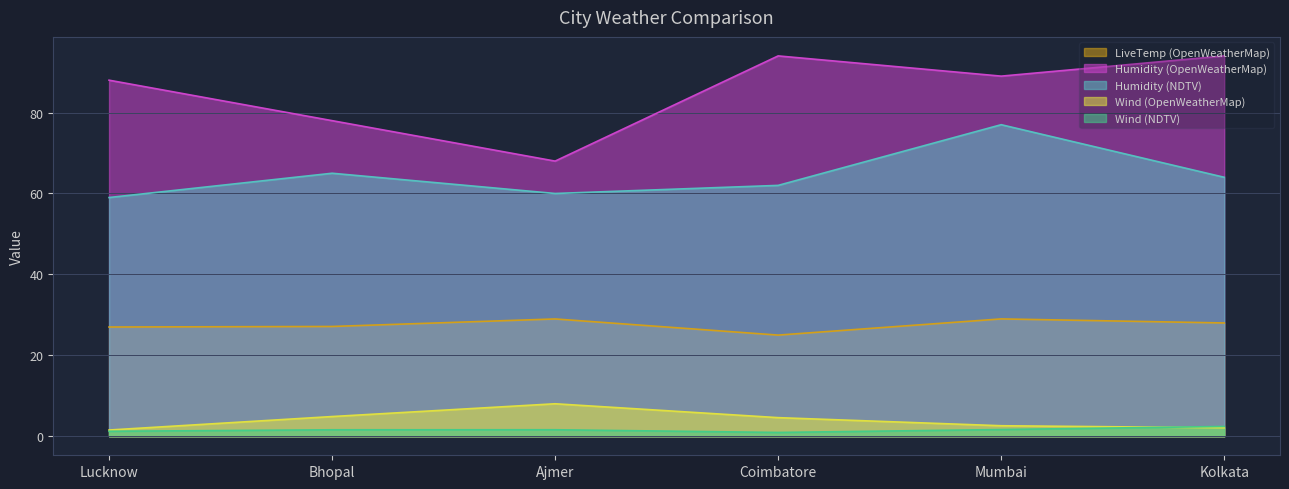

Rank the categories by Humidity (NDTV) value from lowest to highest.

Lucknow, Ajmer, Coimbatore, Kolkata, Bhopal, Mumbai